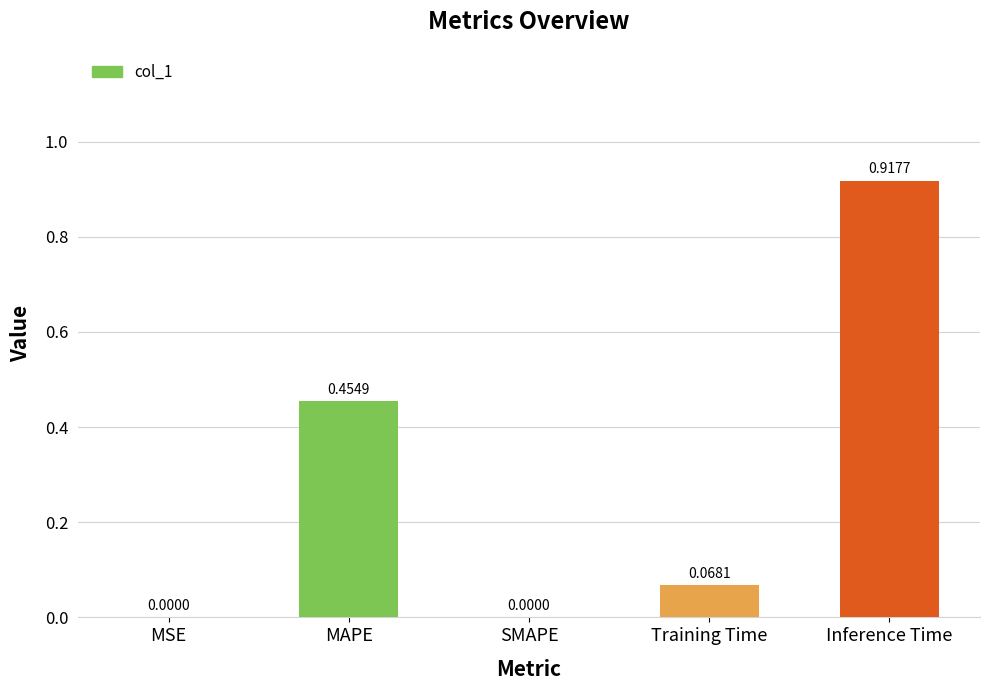

At which category does the chart reach its peak across all series?

Inference Time